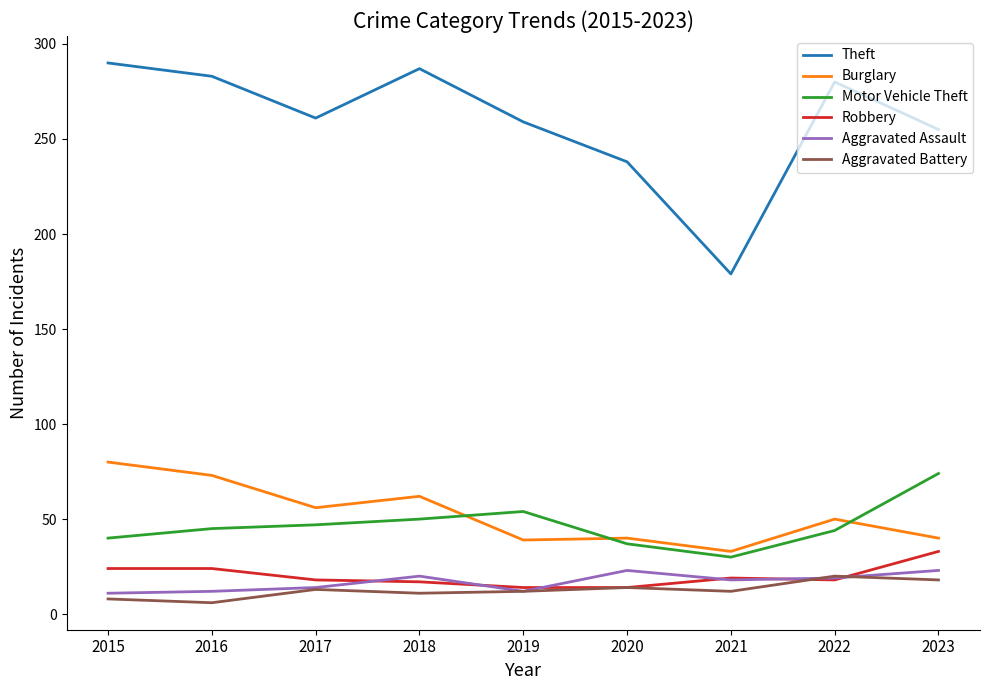

The value of Burglary at 2023 is 40. True or false?

True